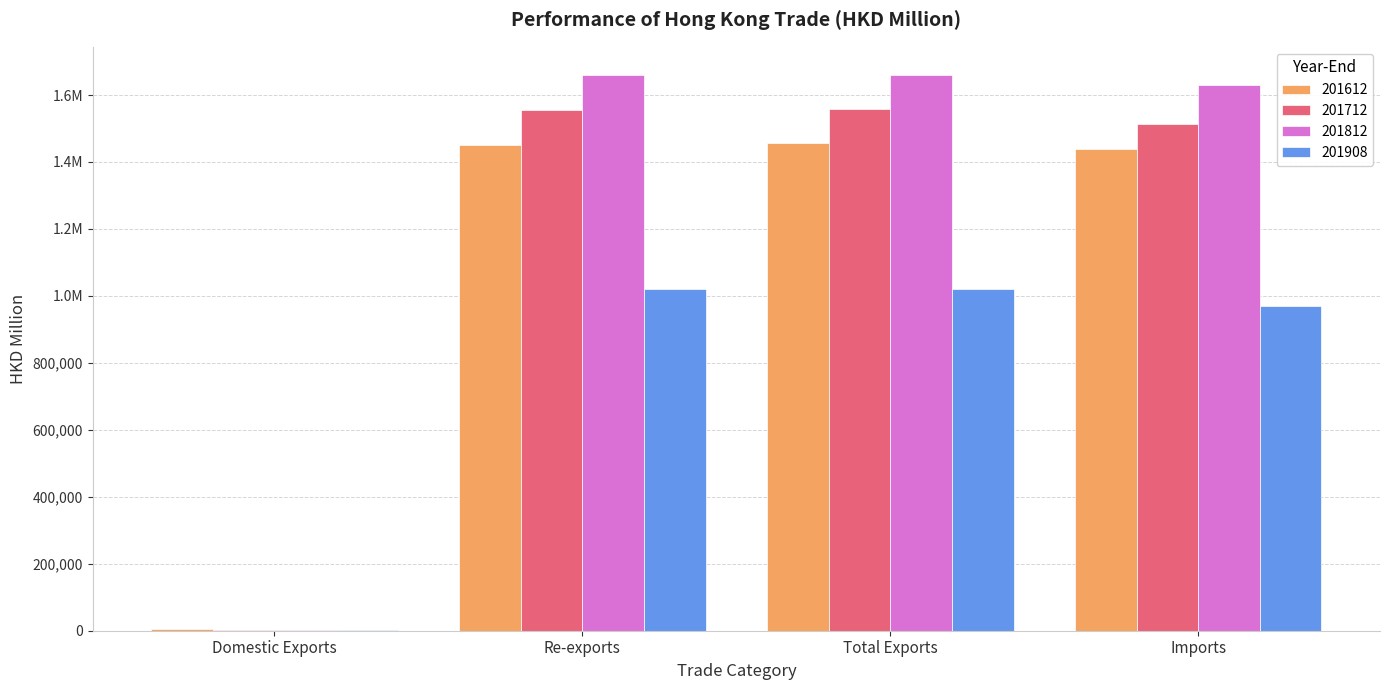

The 201812 series shows 1658577.5 at Re-exports. True or false?

True